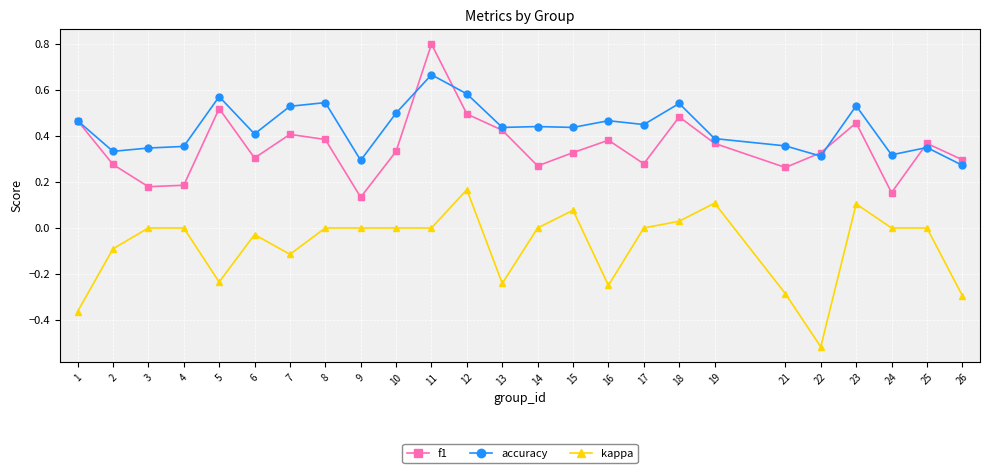

What is the greatest value displayed?

0.8